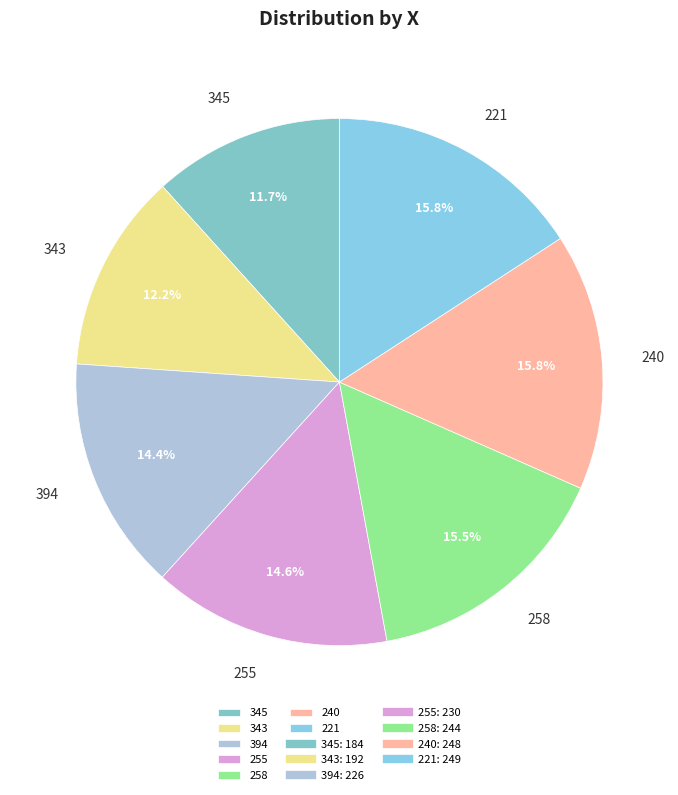

To the nearest percent, what is the average slice percentage?

14%